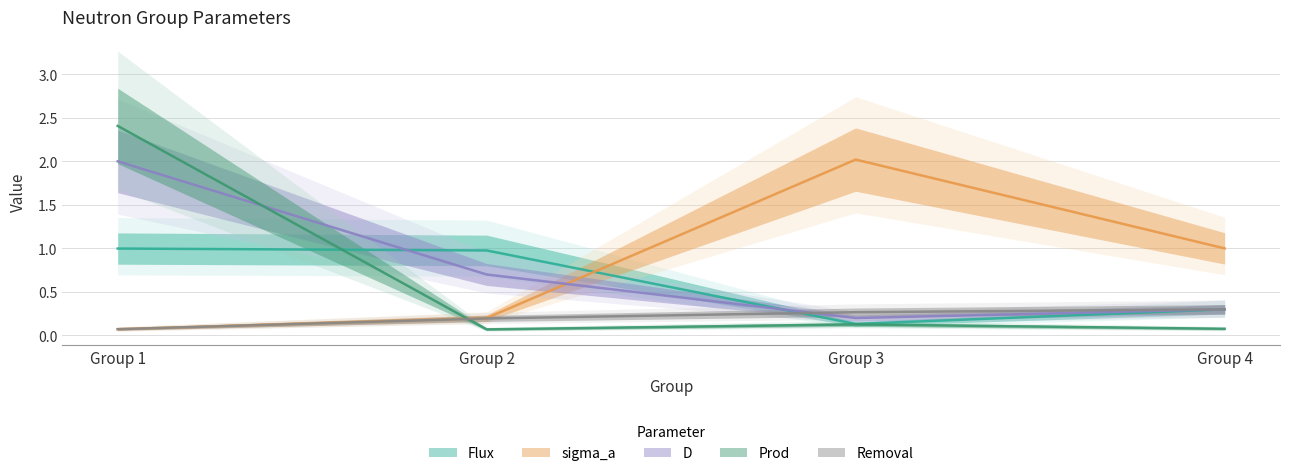

What is the spread (max minus min) of values at Group 1?

2.3